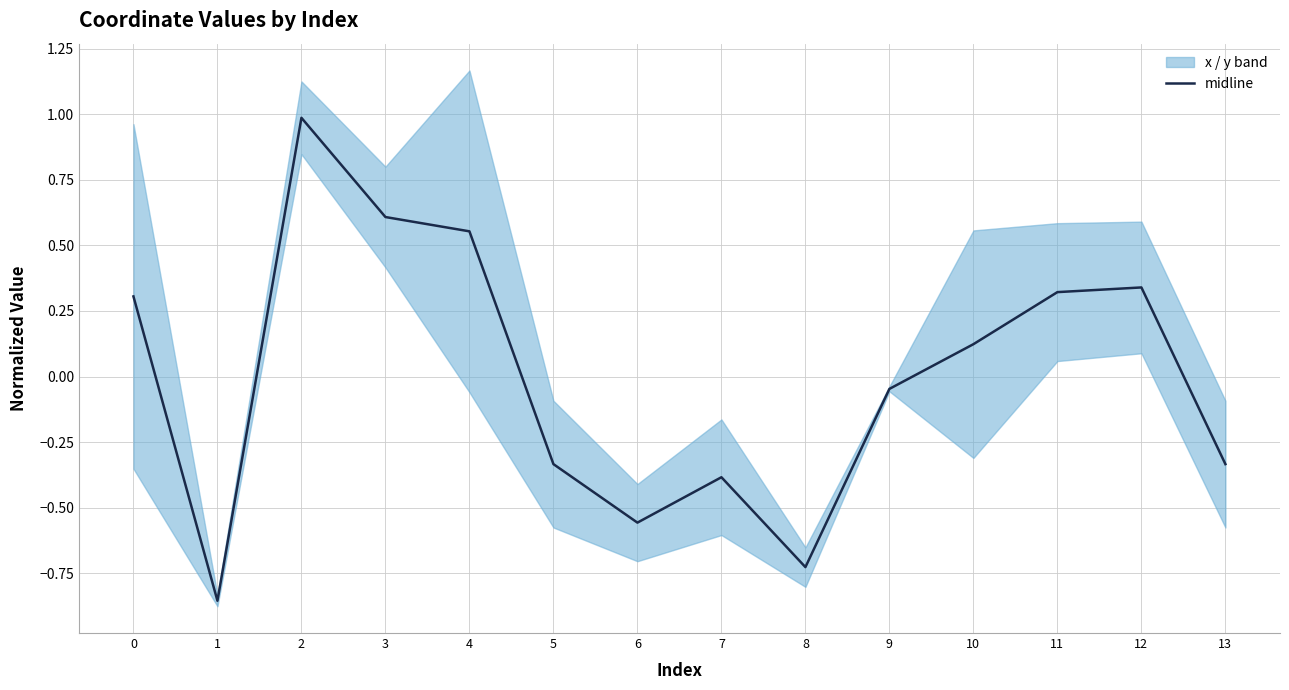

True or false: the data shows 1.0 at 2.

True